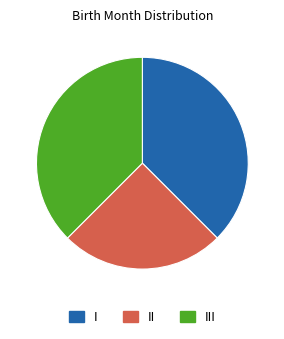

What is the smallest slice in the pie chart?

II